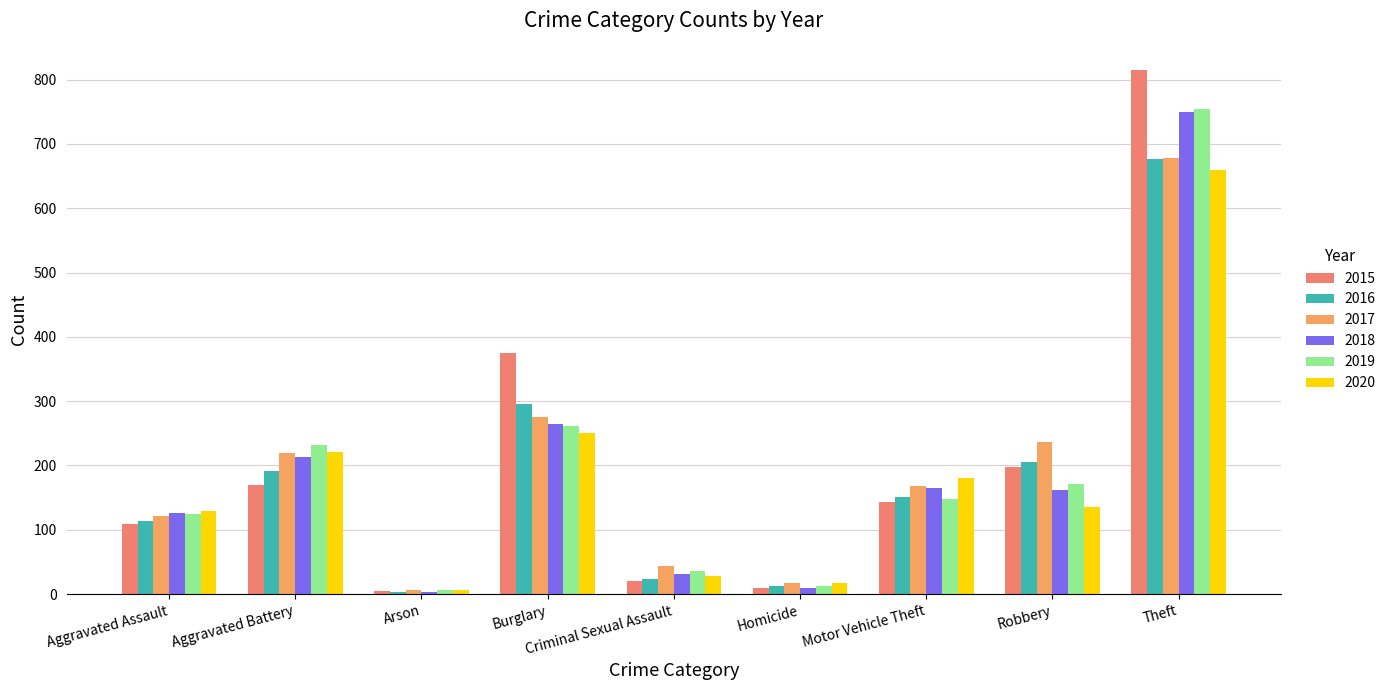

Does the chart contain stacked bars?

No